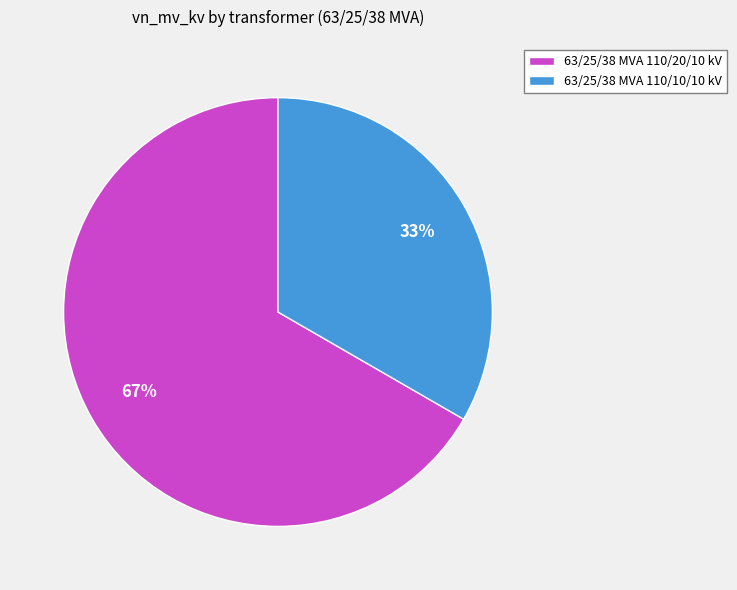

Is 63/25/38 MVA 110/20/10 kV the majority of the pie?

Yes